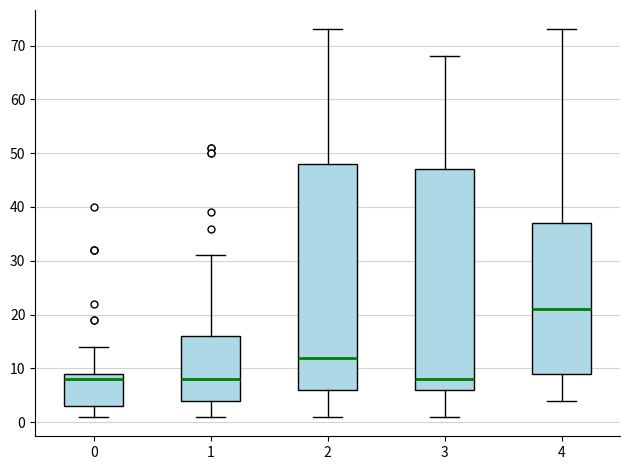

Which box's median line is the highest?

4